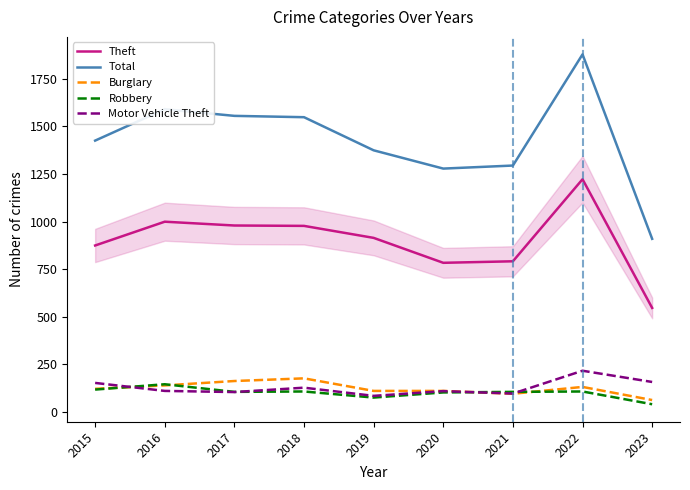

The value of Theft at 2015 is 1162. True or false?

False